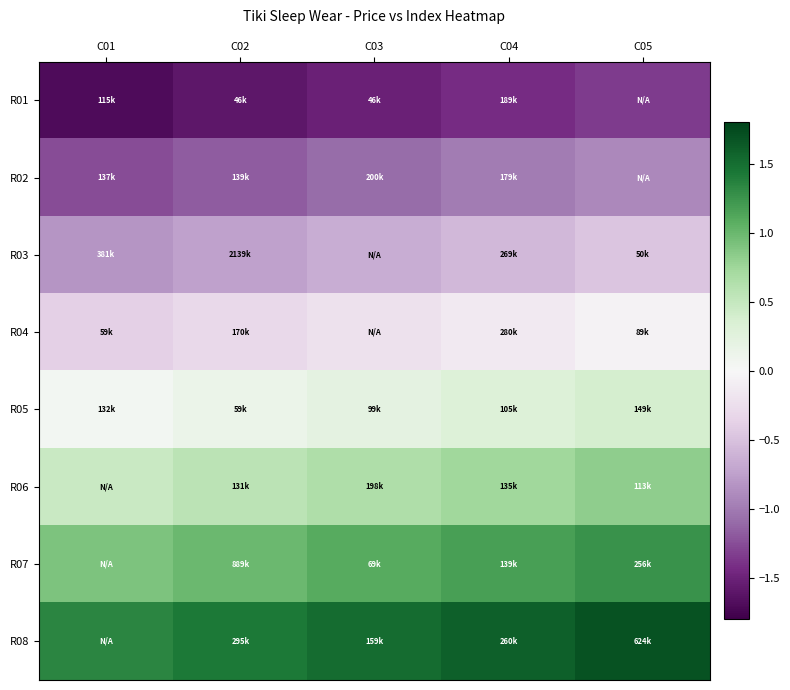

What is the spread (max minus min) of values at C04?

3.0